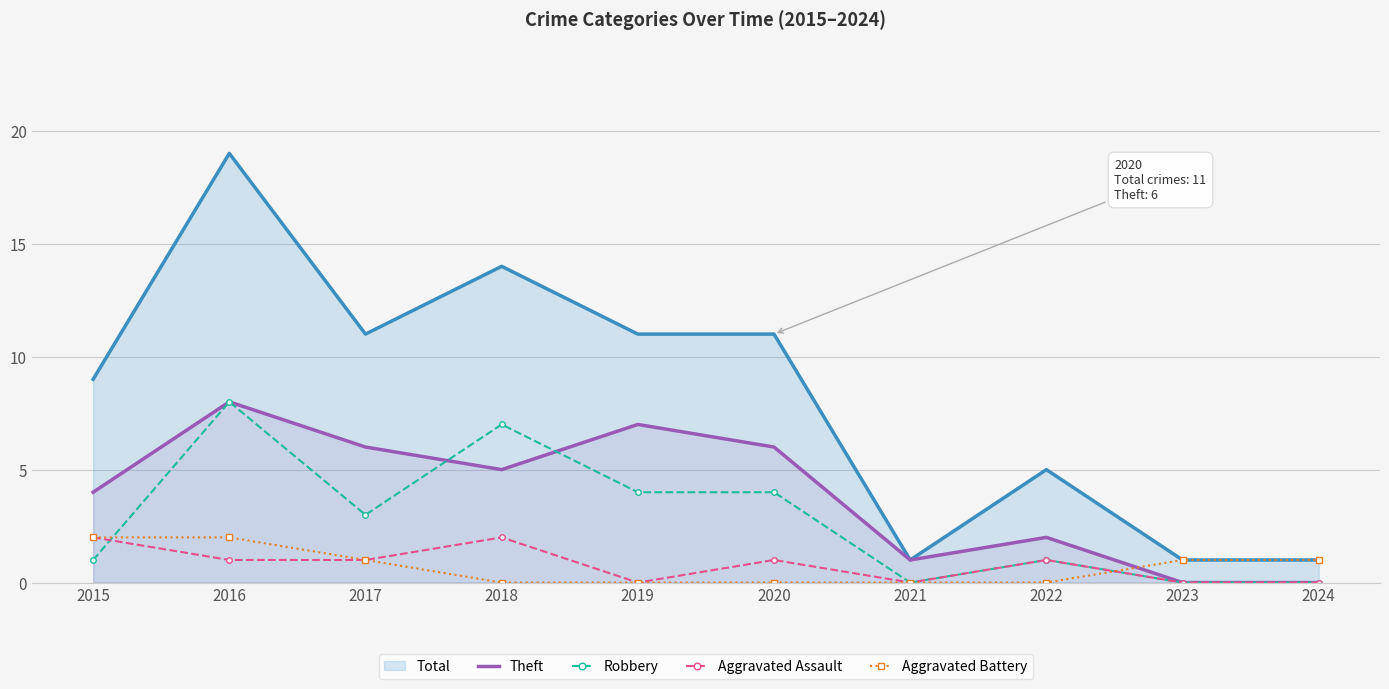

Which series changed the most between 2017 and 2020?

Robbery